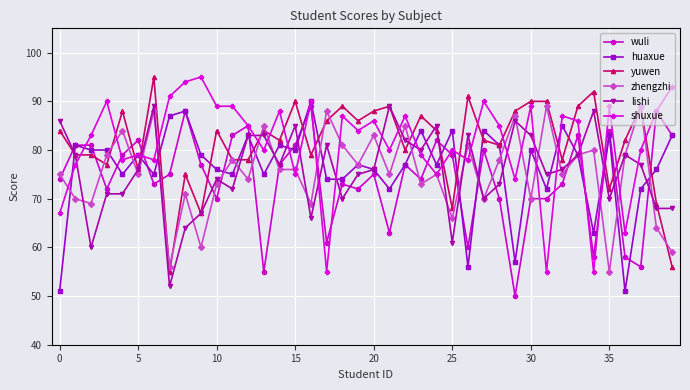

What is the sum of all zhengzhi values?

3016